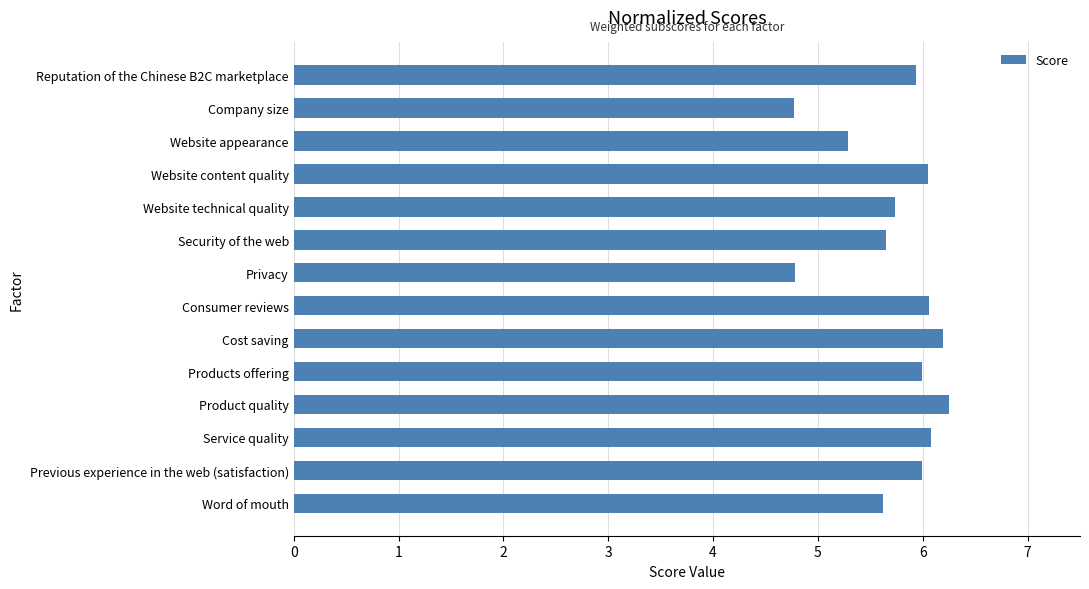

True or false: the data shows 6.0 at Products offering.

True